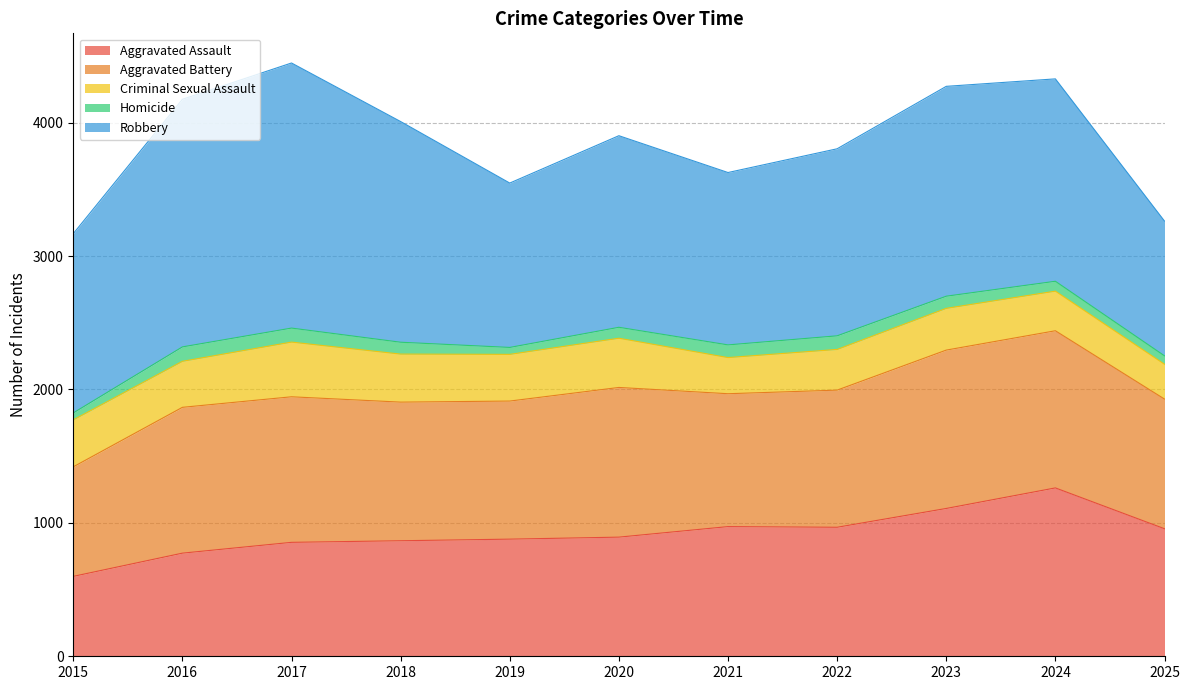

Reading left to right, list all the values displayed in this chart.

Aggravated Assault: 599	773	854	866	878	893	972	967	1108	1262	956
Aggravated Battery: 821	1093	1091	1039	1035	1122	996	1028	1187	1178	972
Criminal Sexual Assault: 352	345	410	360	350	369	271	305	313	297	261
Homicide: 52	108	105	89	52	82	95	102	91	74	63
Robbery: 1344	1856	1987	1654	1232	1436	1292	1402	1573	1517	1010